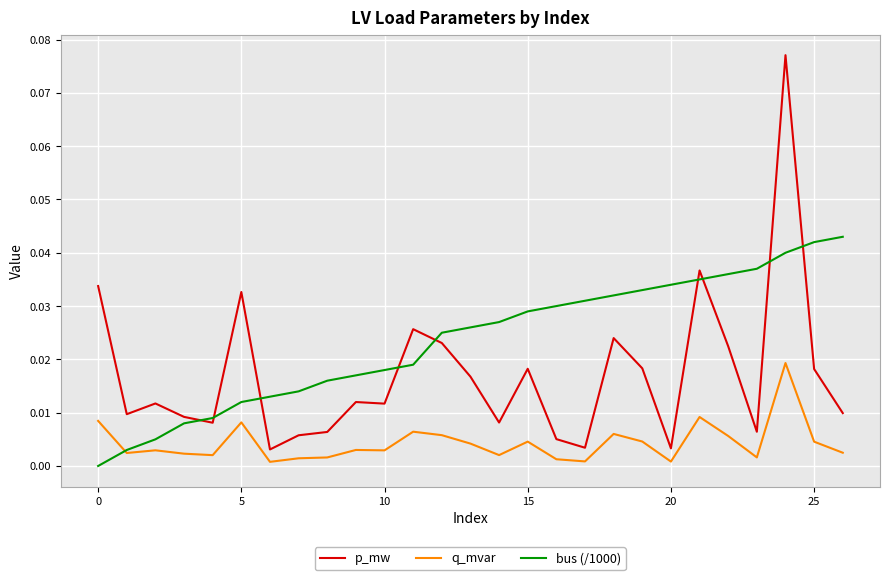

True or false: p_mw and q_mvar cross at least once.

False